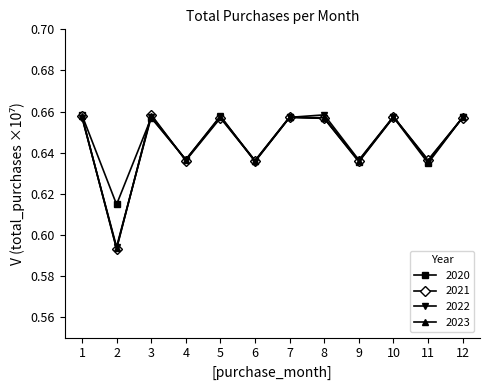

Which series ends up on top after the final intersection of 2021 and 2023?

2023